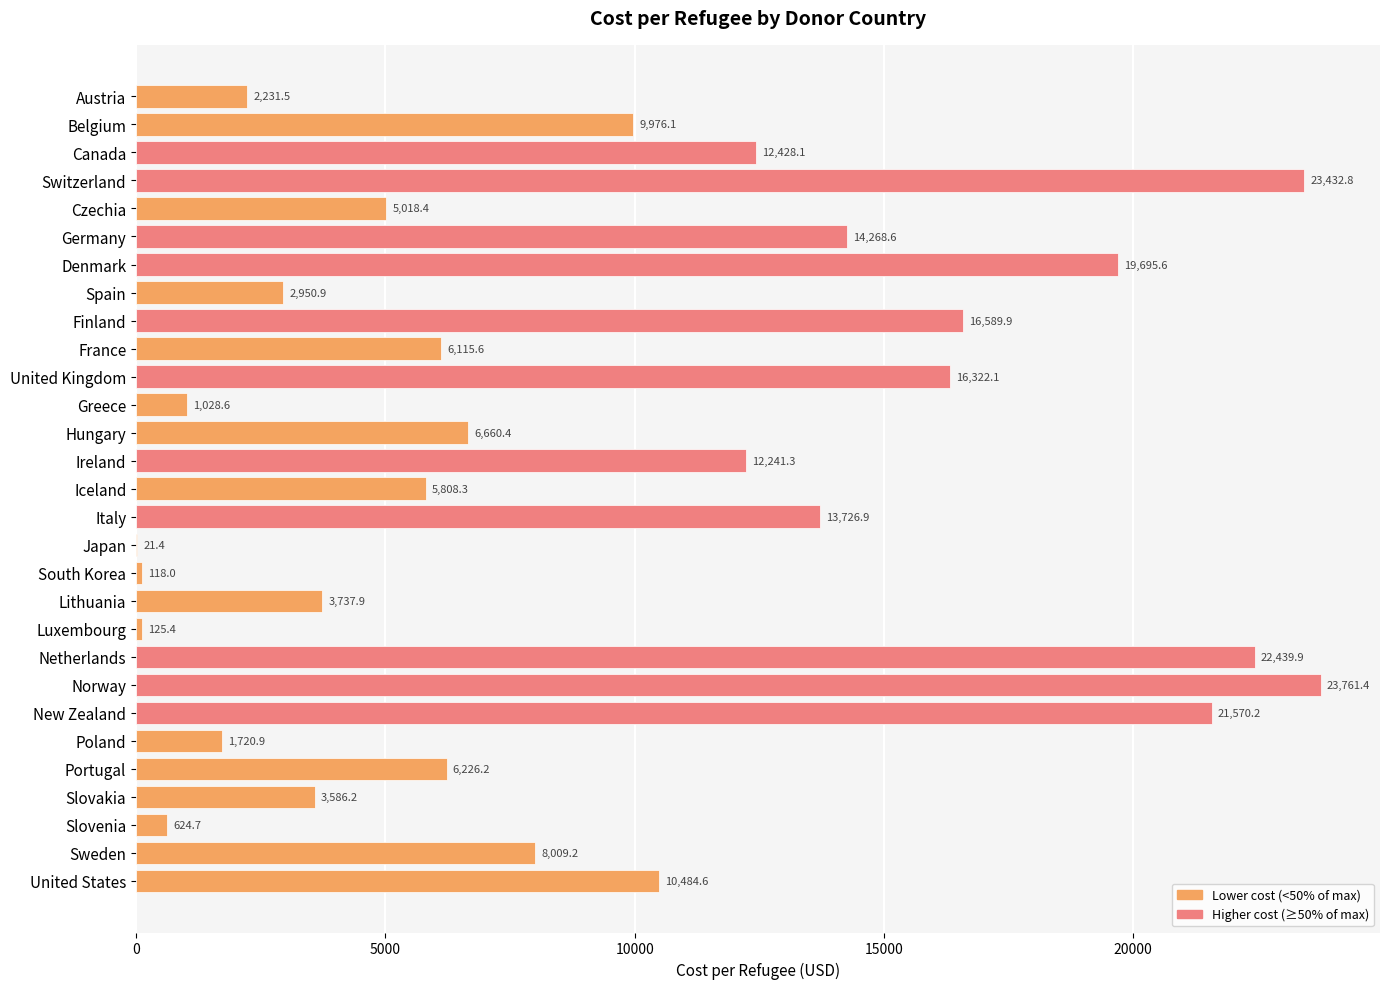

The chart shows a value of 40477.2 at Norway. True or false?

False